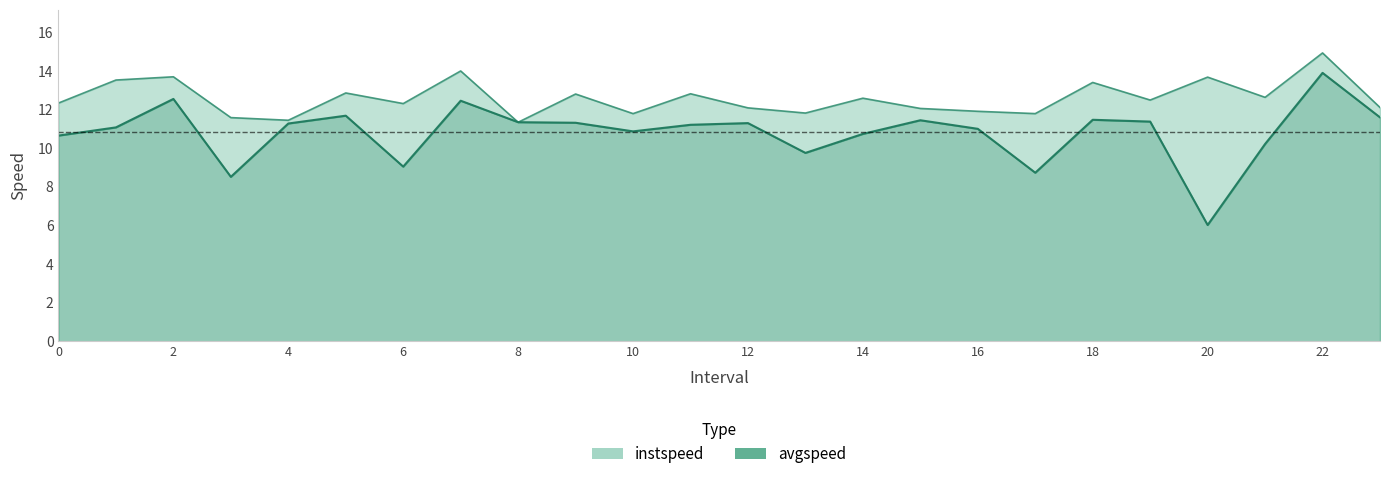

Rank the categories by avgspeed value from lowest to highest.

20, 3, 17, 6, 13, 21, 0, 14, 10, 16, 1, 11, 4, 12, 9, 8, 19, 15, 18, 23, 5, 7, 2, 22